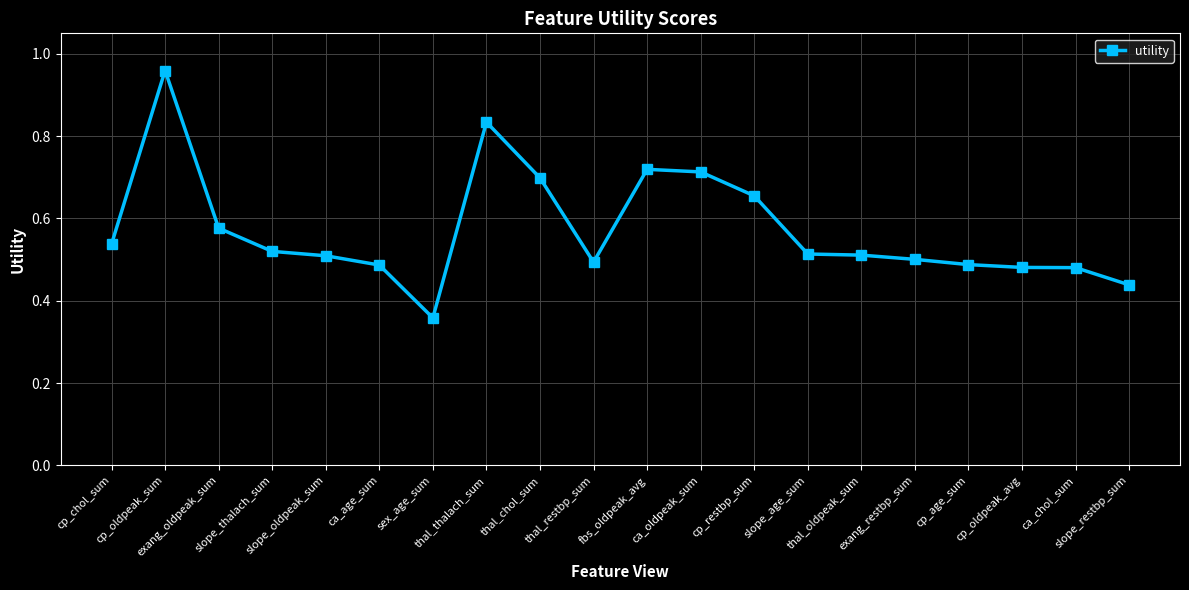

The value at thal_restbp_sum is 0.5. True or false?

True